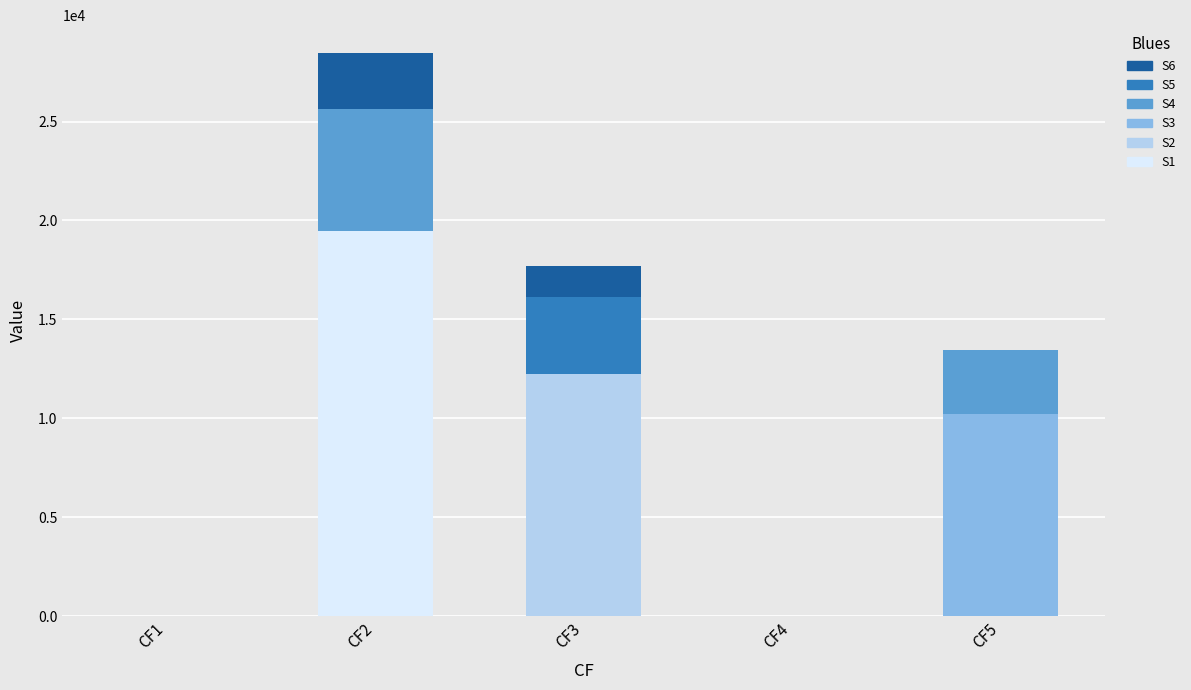

Are the bars horizontal?

No